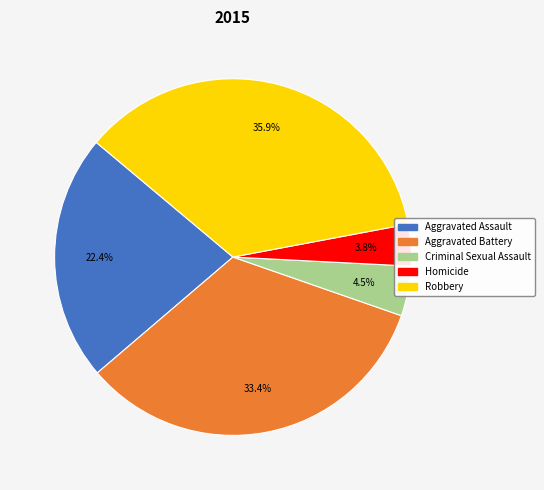

The Aggravated Assault slice represents 22% of the pie. True or false?

True